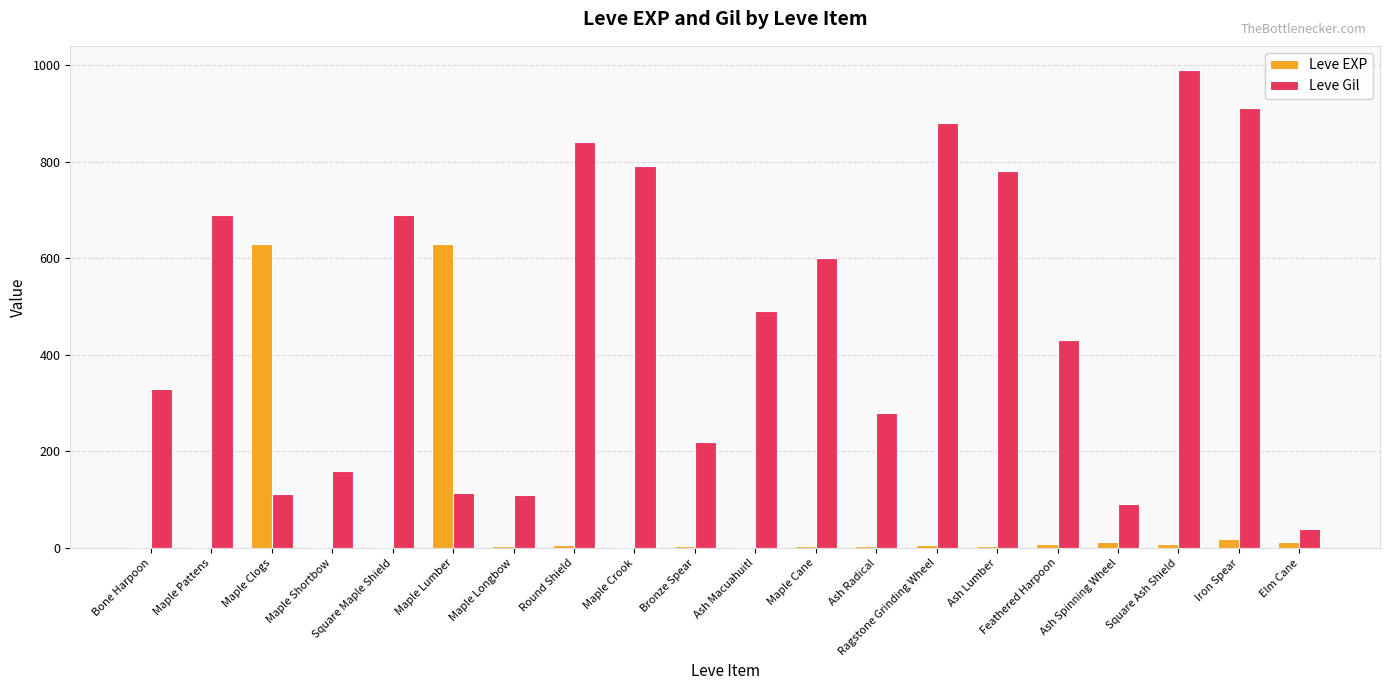

At which category is the sum across all series the highest?

Square Ash Shield